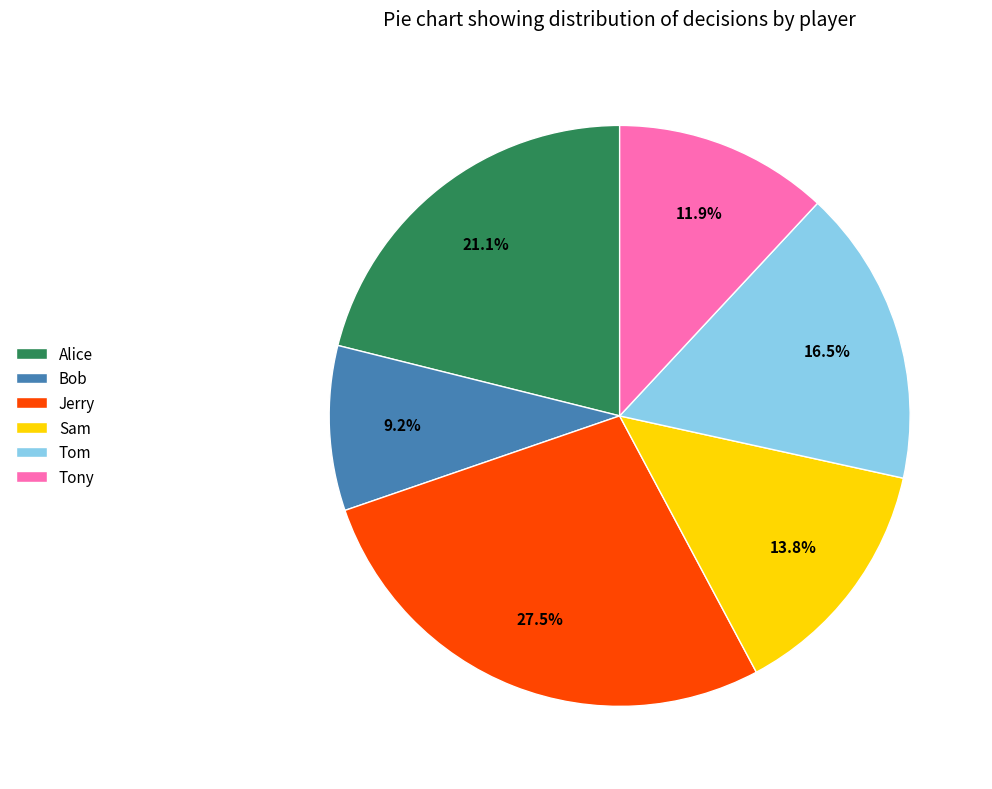

Between Jerry and Tony, which is larger?

Jerry